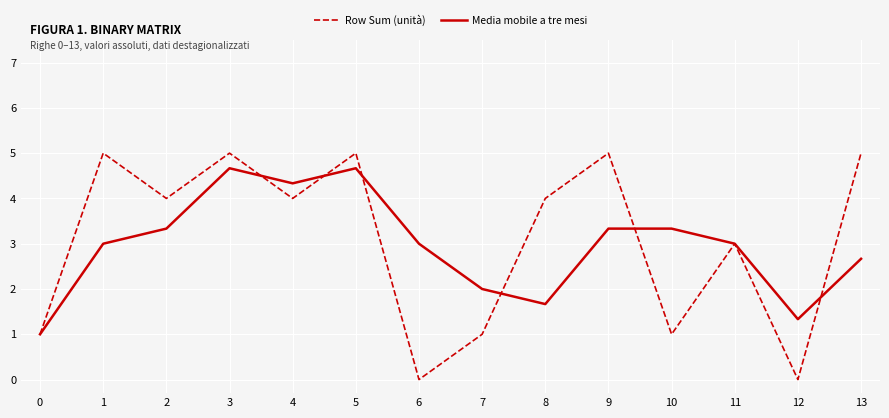

Is this an area chart (filled region under the line)?

No